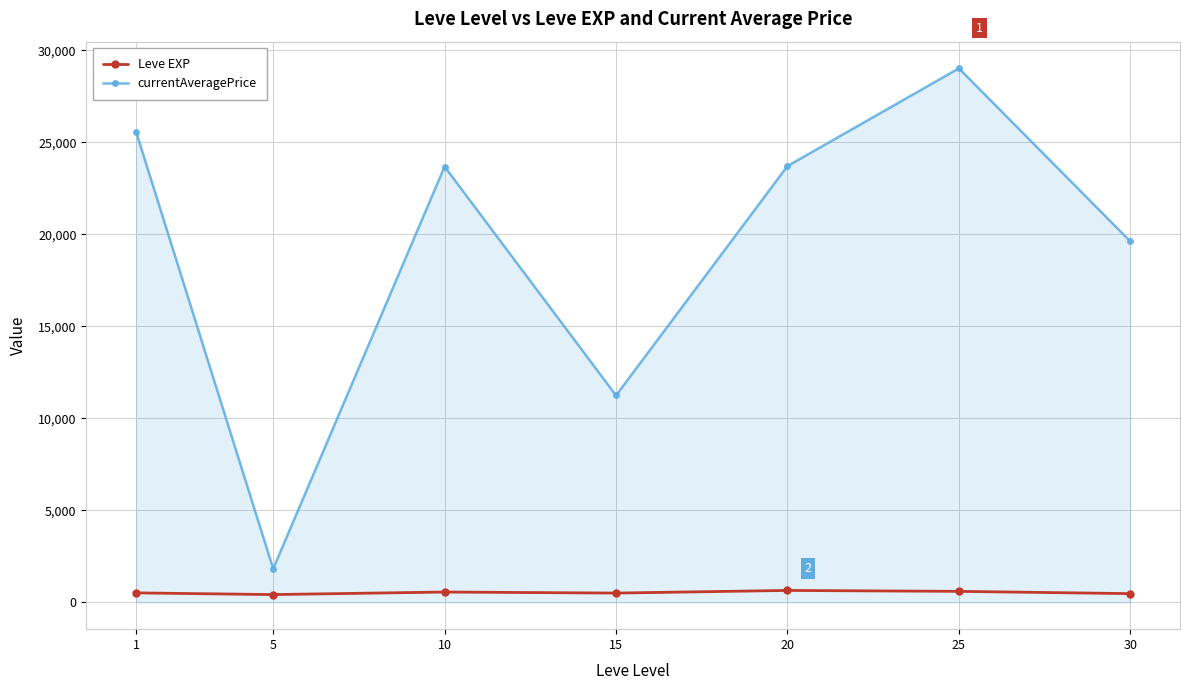

What are all the series names shown in the legend?

Leve EXP, currentAveragePrice